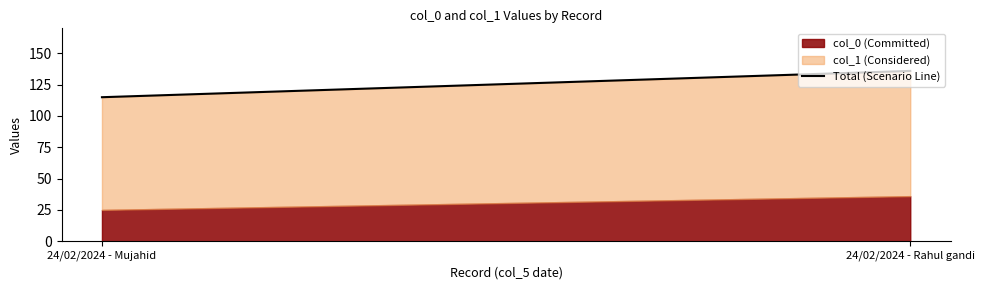

What position from the right is 24/02/2024 - Rahul gandi?

1